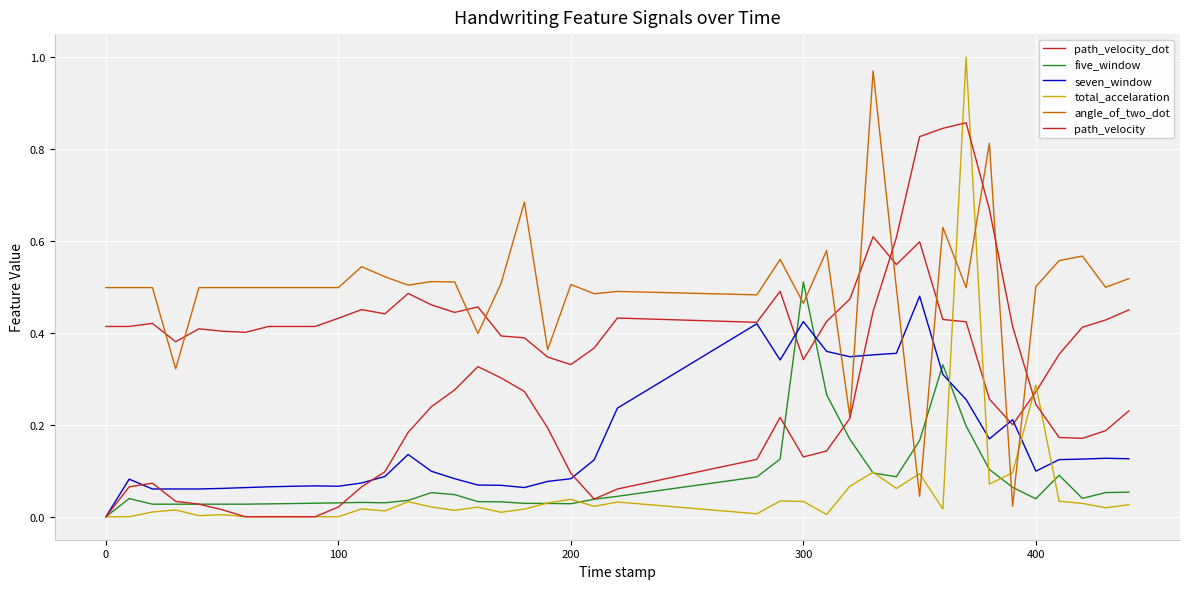

Is this an area chart (filled region under the line)?

No